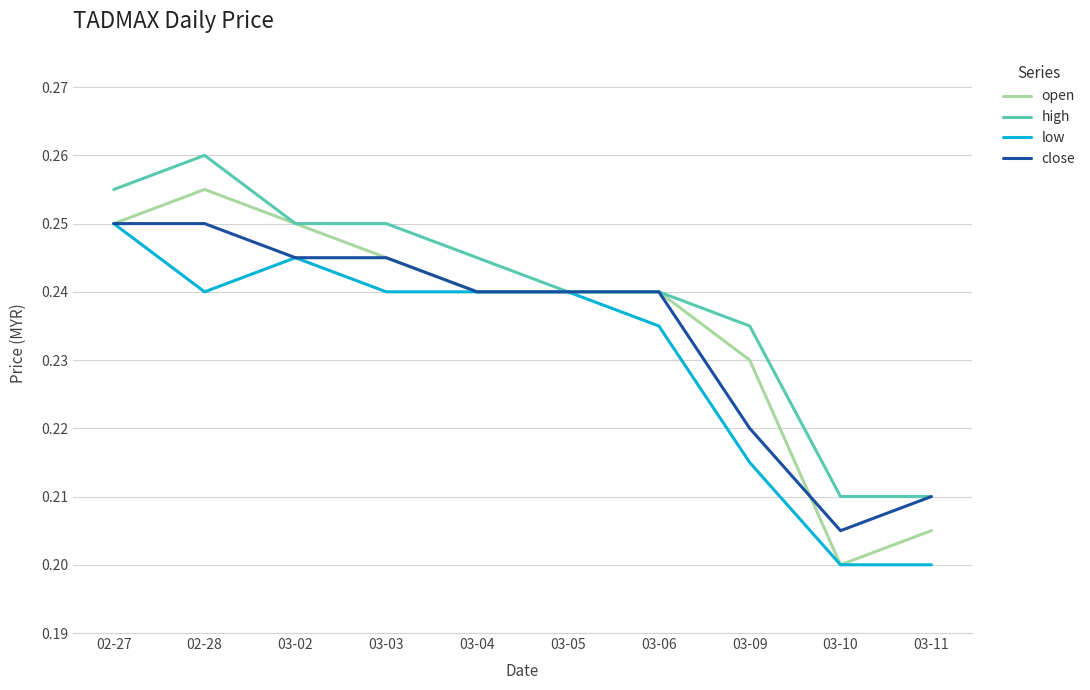

Is it true that open equals 0.4 at 02-27?

False